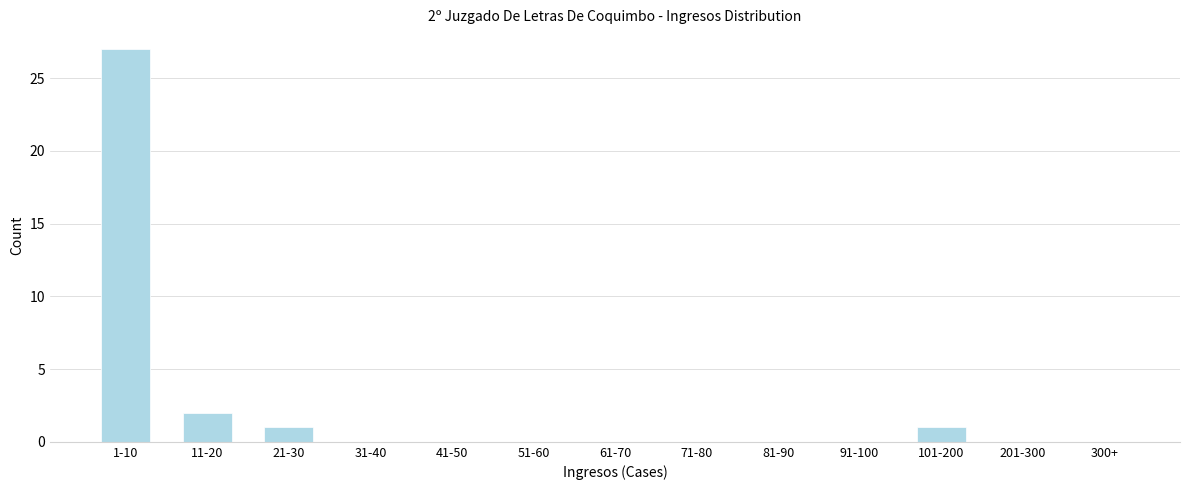

Reading left to right, what are all the values shown in this chart?

1-10=27	11-20=2	21-30=1	31-40=0	41-50=0	51-60=0	61-70=0	71-80=0	81-90=0	91-100=0	101-200=1	201-300=0	300+=0